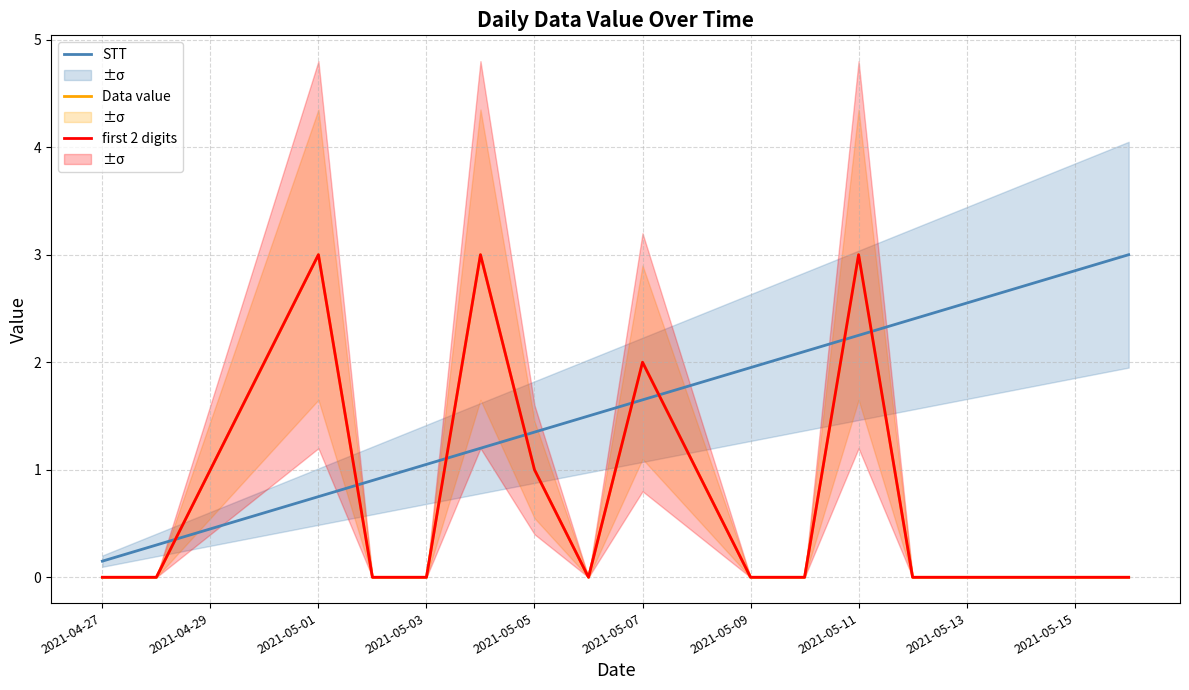

After their last crossing, which series has the higher values: Data value or STT?

STT